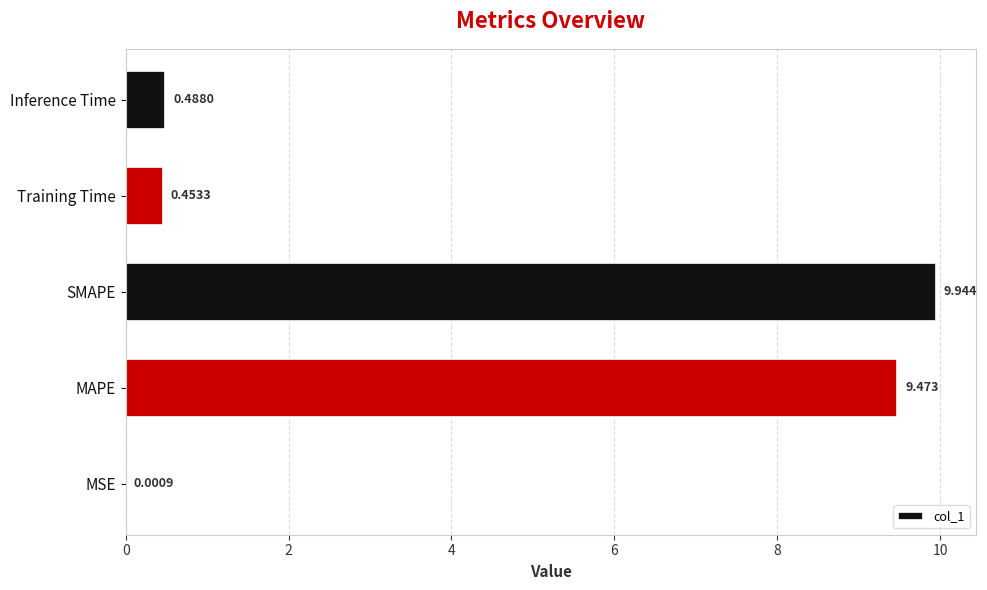

Which category has the highest value across all series?

SMAPE